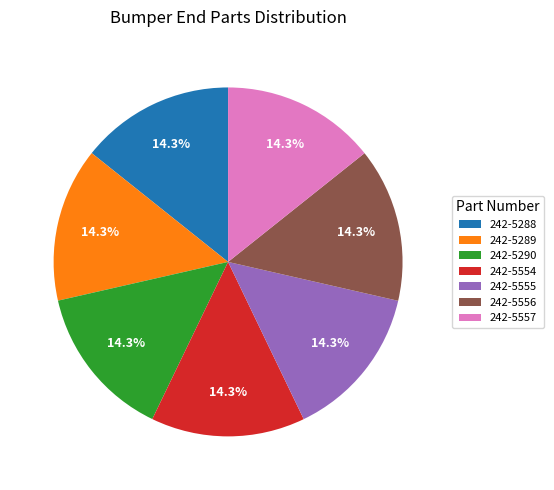

How many slices are in this pie chart?

7